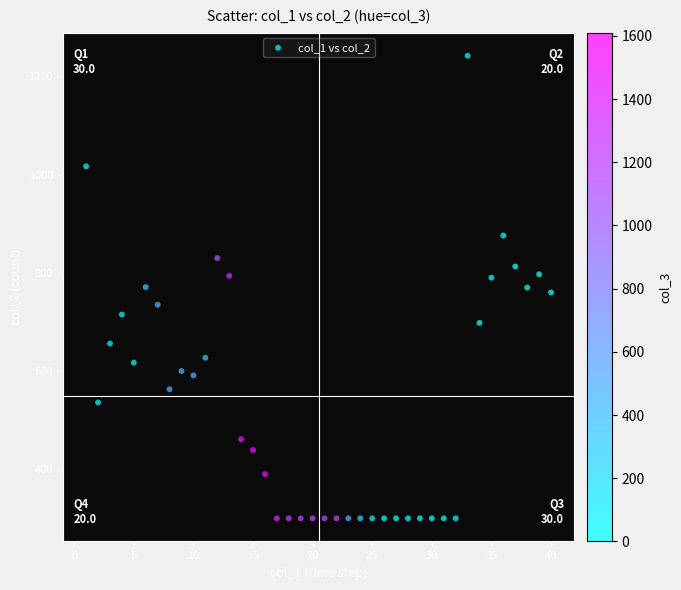

What is the range of Y values (max minus min)?

942